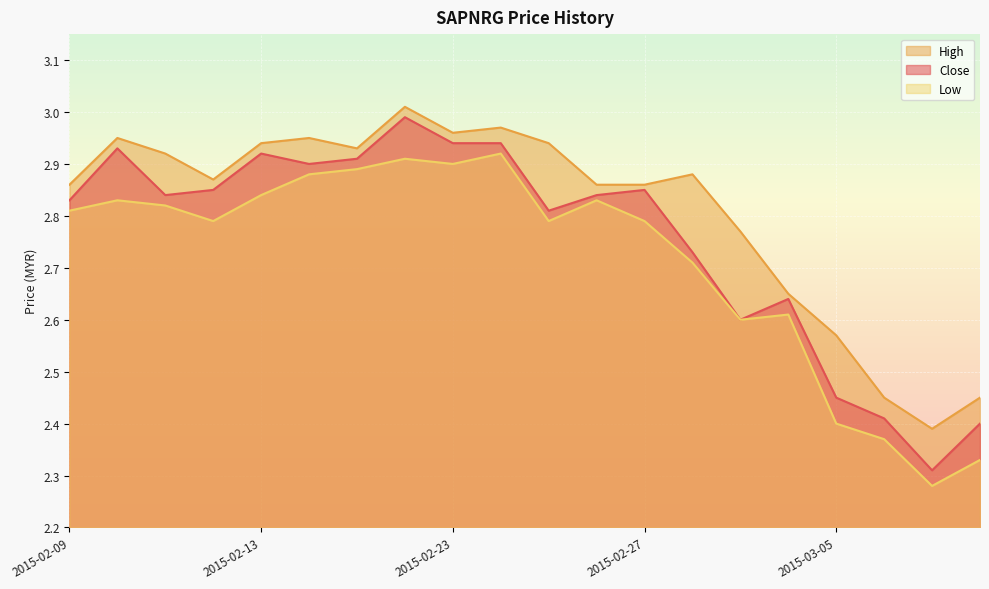

Count the number of categories in the chart.

20